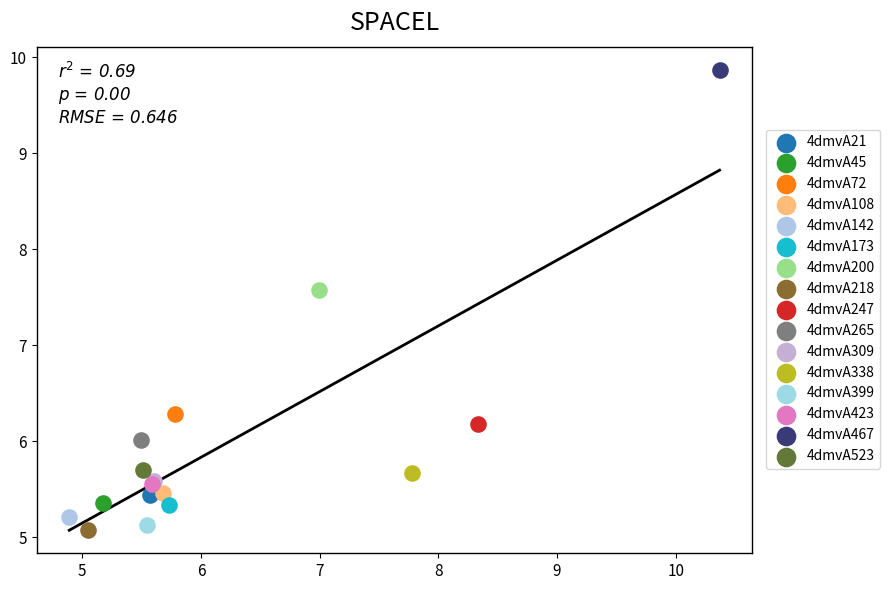

What are all the series names shown in the legend?

4dmvA21, 4dmvA45, 4dmvA72, 4dmvA108, 4dmvA142, 4dmvA173, 4dmvA200, 4dmvA218, 4dmvA247, 4dmvA265, 4dmvA309, 4dmvA338, 4dmvA399, 4dmvA423, 4dmvA467, 4dmvA523